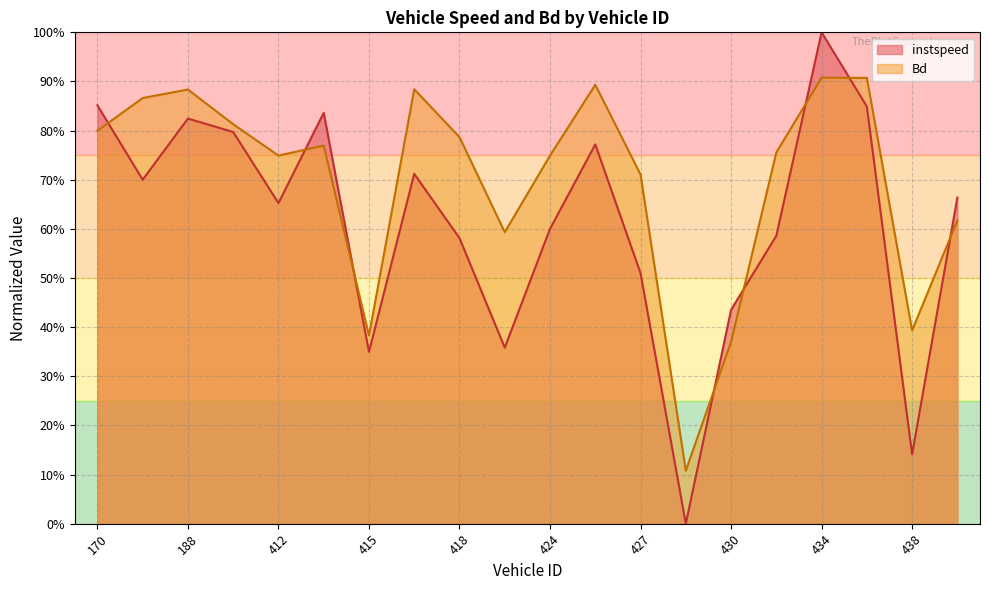

How many times do instspeed and Bd cross each other?

8